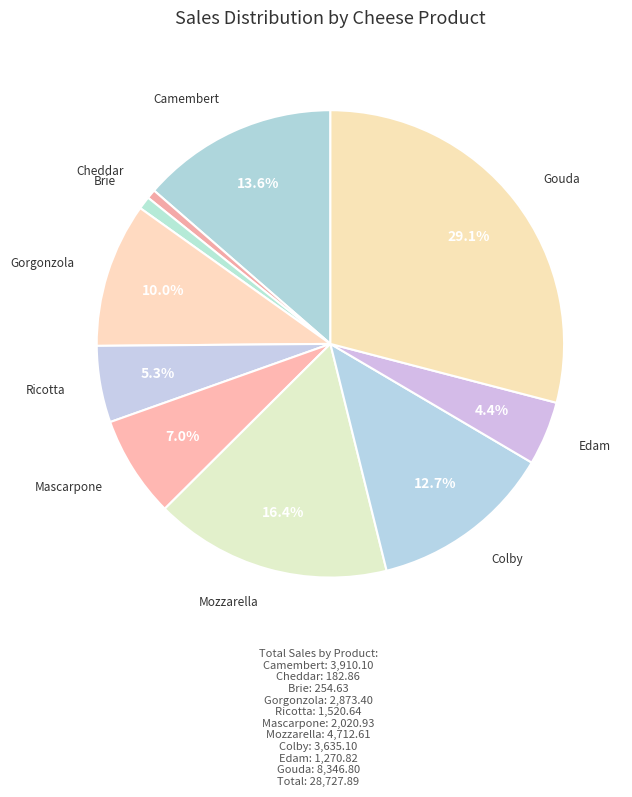

How many segments does this pie chart have?

10